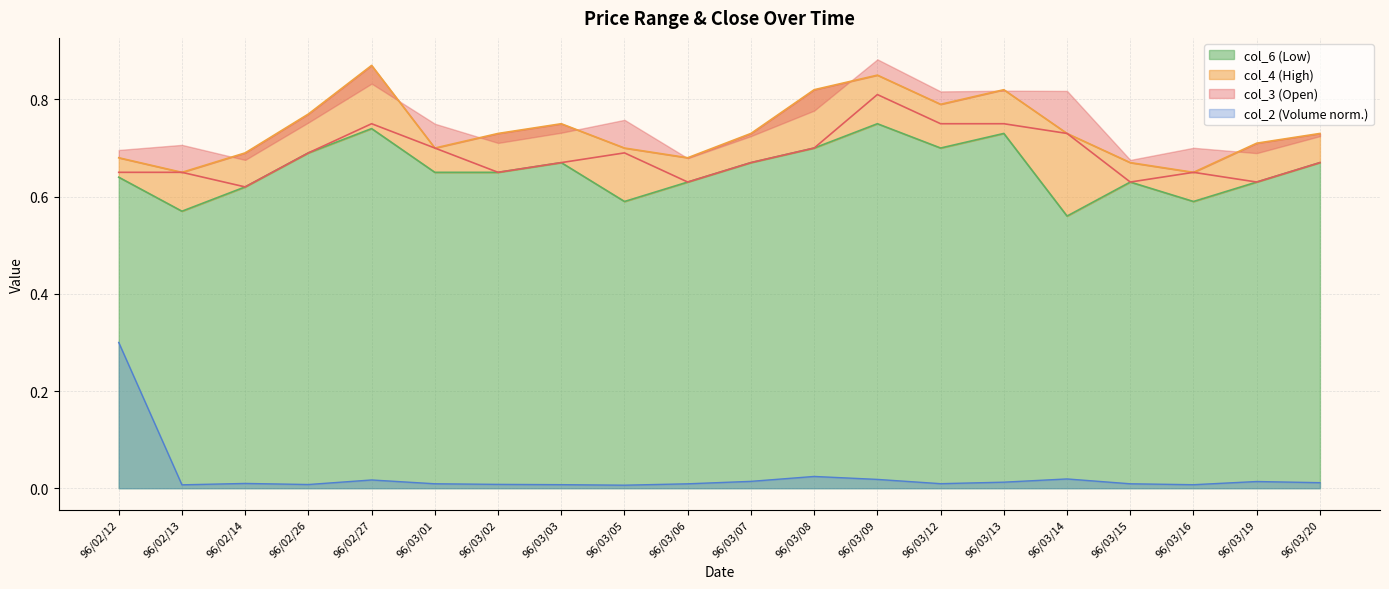

Does the chart display data point markers on the line(s)?

No